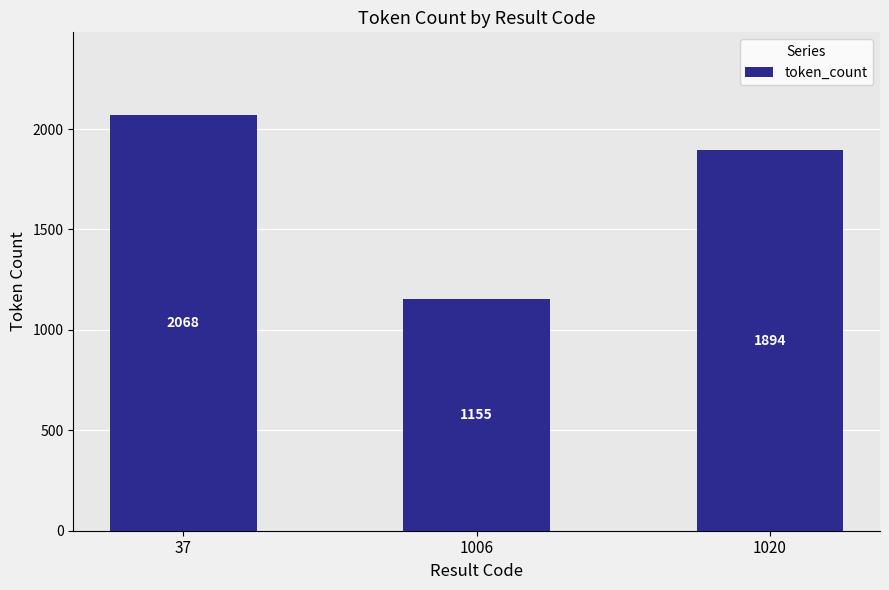

Approximately how many times larger is the value at 37 compared to 1006?

1.8